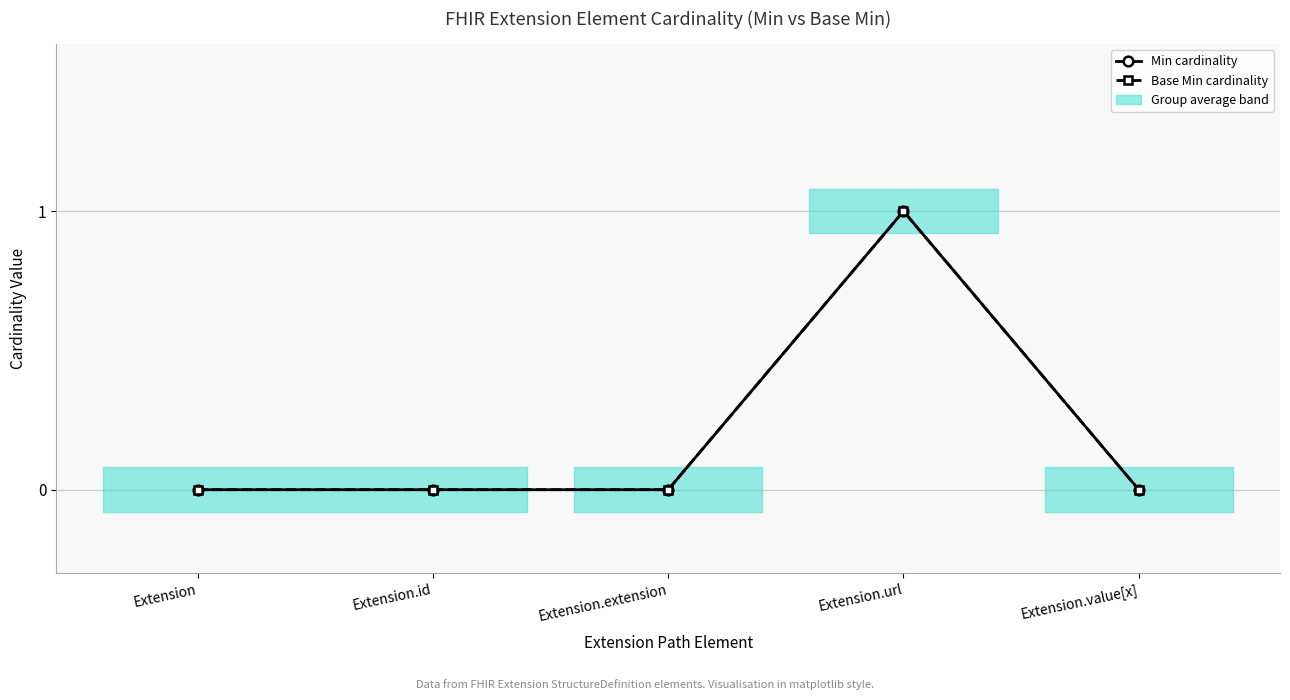

What is the label of the 2nd point from the right?

Extension.url